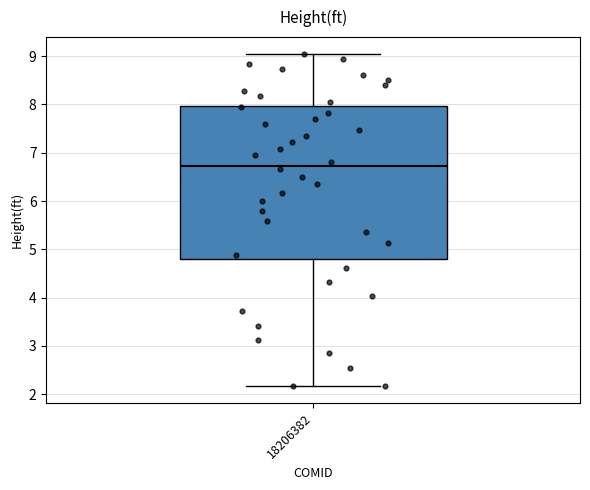

Read this box plot against the y-axis: the position of the median line, the range covered by the box, and the ends of both whiskers. The values are not printed on the chart, so give them approximately, as read against the axis.

median 6.7, box 4.8 to 8.0, whiskers 2.2 to 9.1